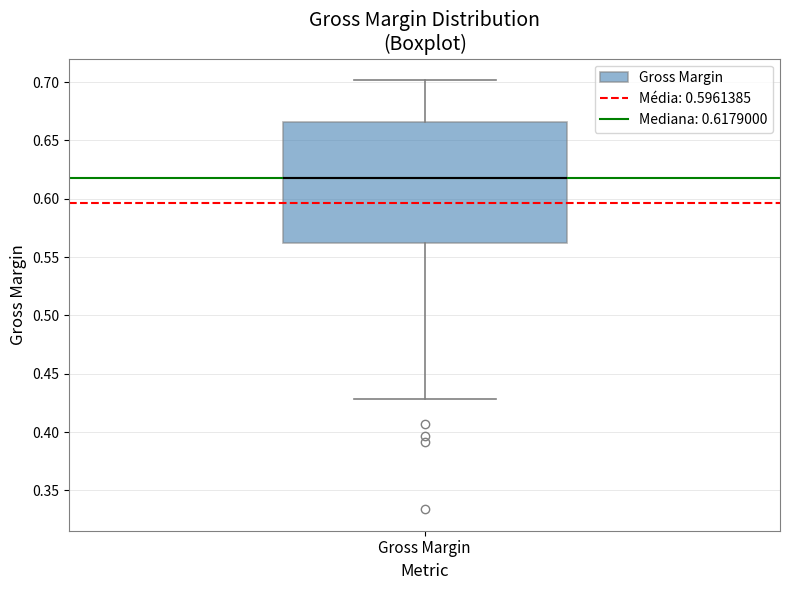

Transcribe this box plot: give where the median line is, the range the box spans, and where the two whiskers end, as read against the y-axis. The values are not printed on the chart, so give them approximately, as read against the axis.

median 0.620, box 0.560 to 0.665, whiskers 0.430 to 0.700